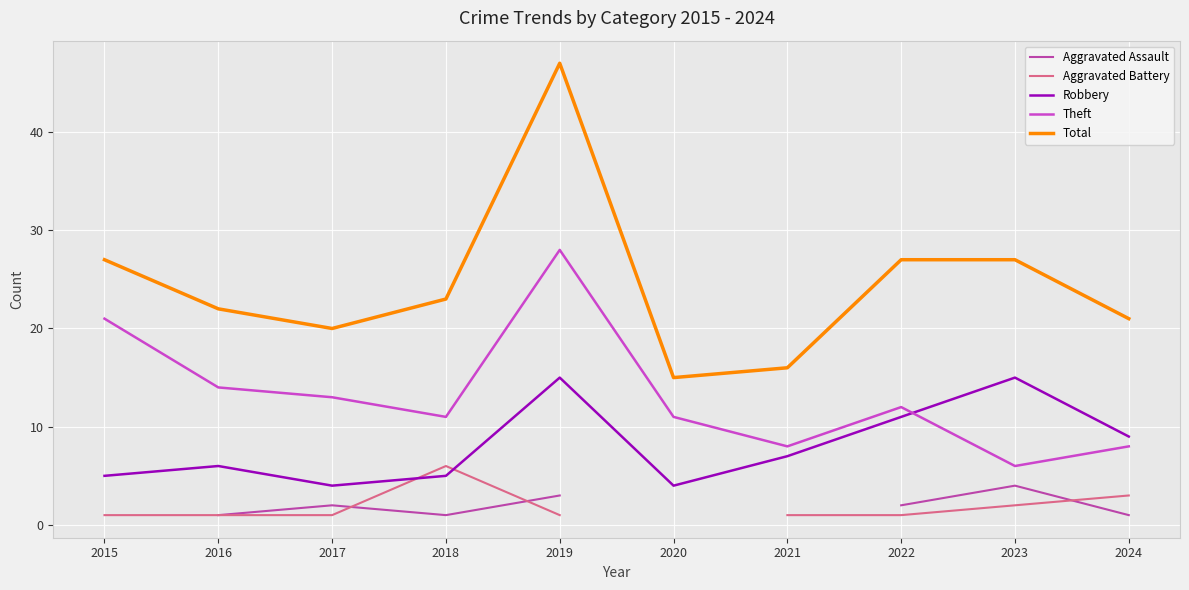

How many intersections are there between Aggravated Assault and Aggravated Battery?

3